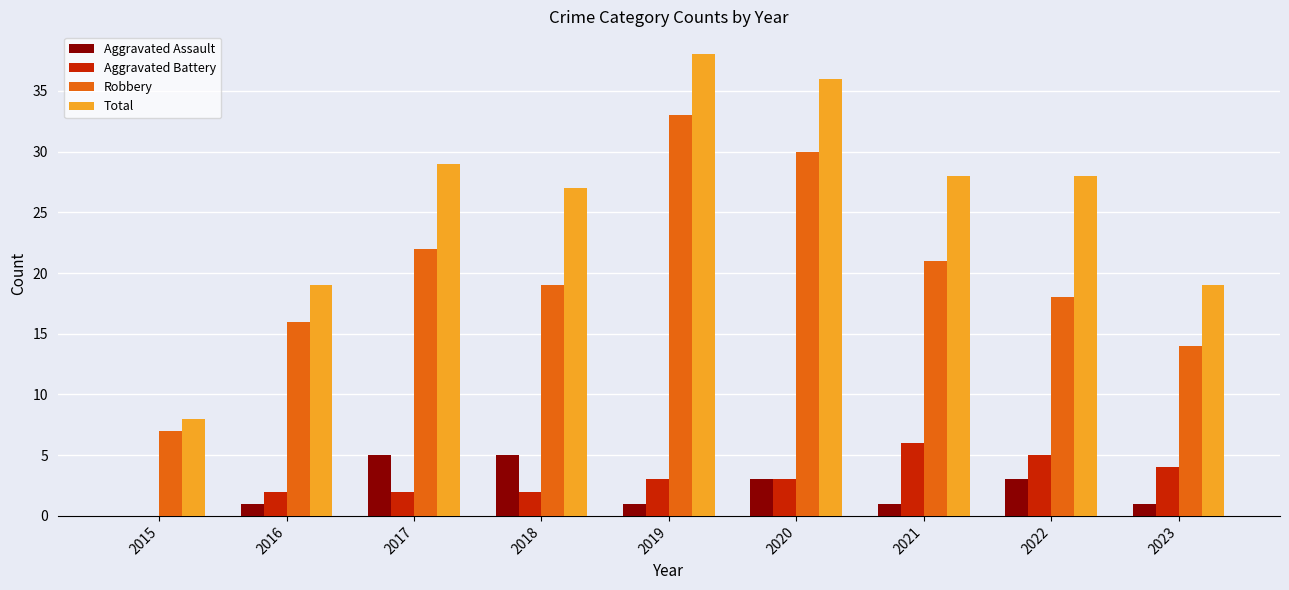

What is the total value across all series at 2022?

54